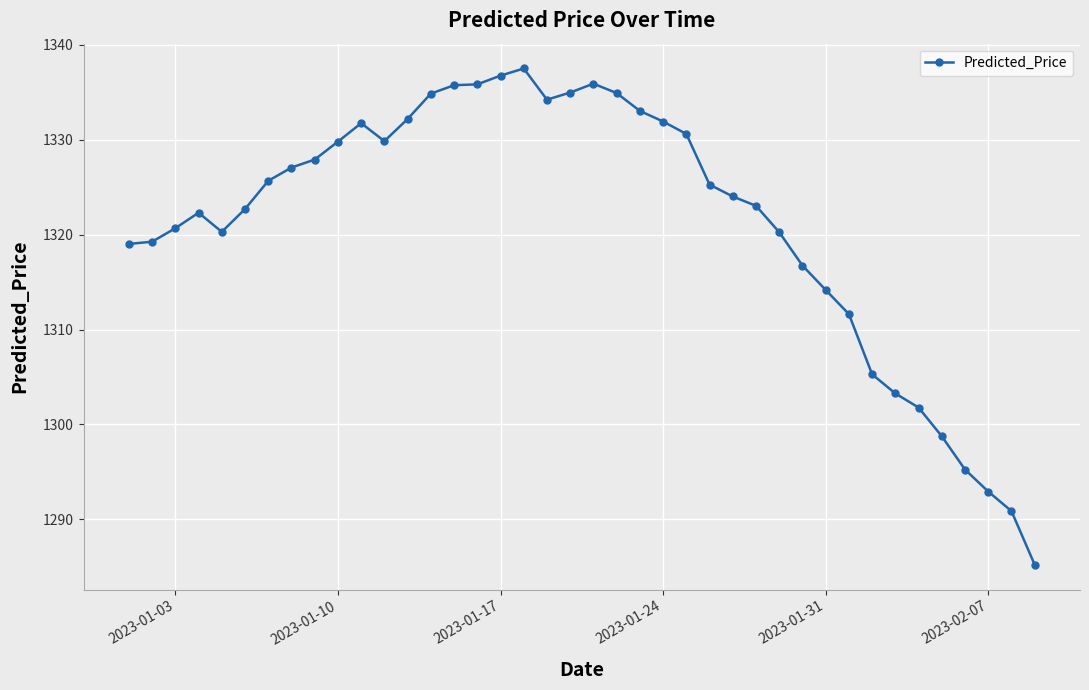

How many values are below 1325?

20